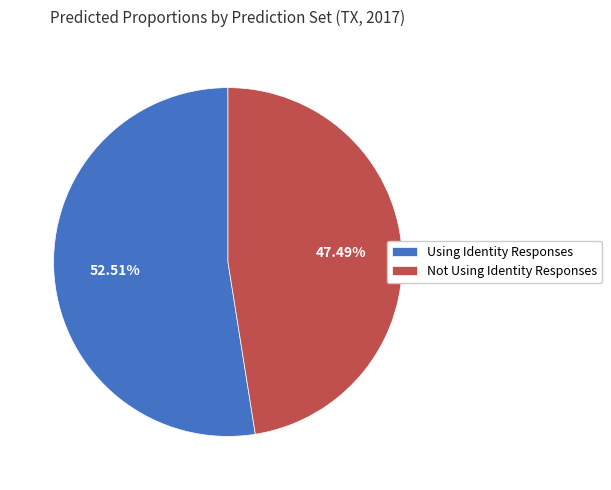

Which slice is the largest?

Using Identity Responses